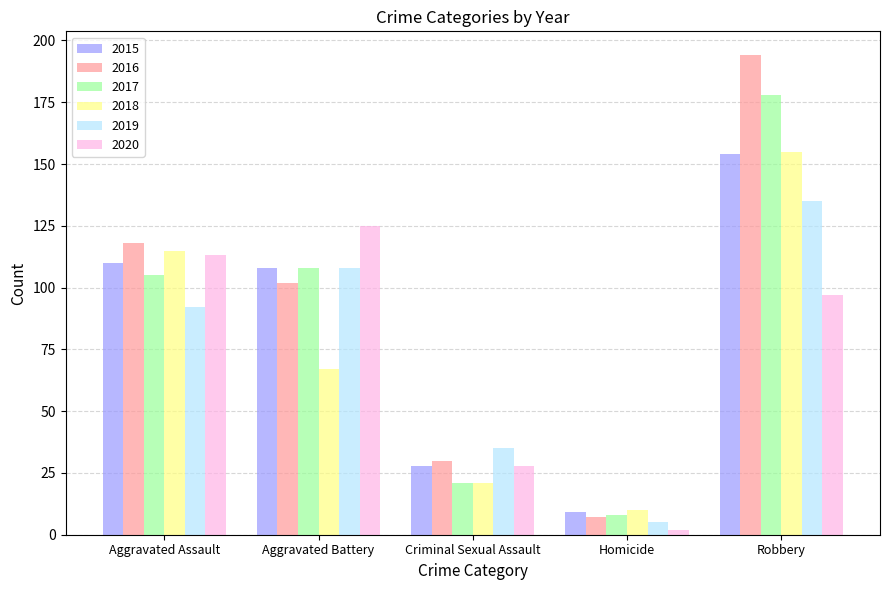

Reading left to right, list all the values displayed in this chart.

2015: Aggravated Assault=110	Aggravated Battery=108	Criminal Sexual Assault=28	Homicide=9	Robbery=154
2016: Aggravated Assault=118	Aggravated Battery=102	Criminal Sexual Assault=30	Homicide=7	Robbery=194
2017: Aggravated Assault=105	Aggravated Battery=108	Criminal Sexual Assault=21	Homicide=8	Robbery=178
2018: Aggravated Assault=115	Aggravated Battery=67	Criminal Sexual Assault=21	Homicide=10	Robbery=155
2019: Aggravated Assault=92	Aggravated Battery=108	Criminal Sexual Assault=35	Homicide=5	Robbery=135
2020: Aggravated Assault=113	Aggravated Battery=125	Criminal Sexual Assault=28	Homicide=2	Robbery=97